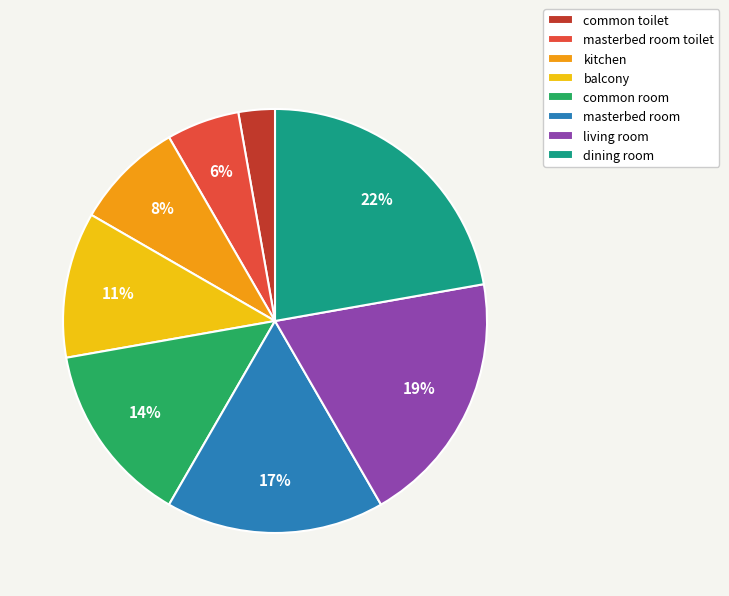

Which category has the biggest portion of the pie?

dining room